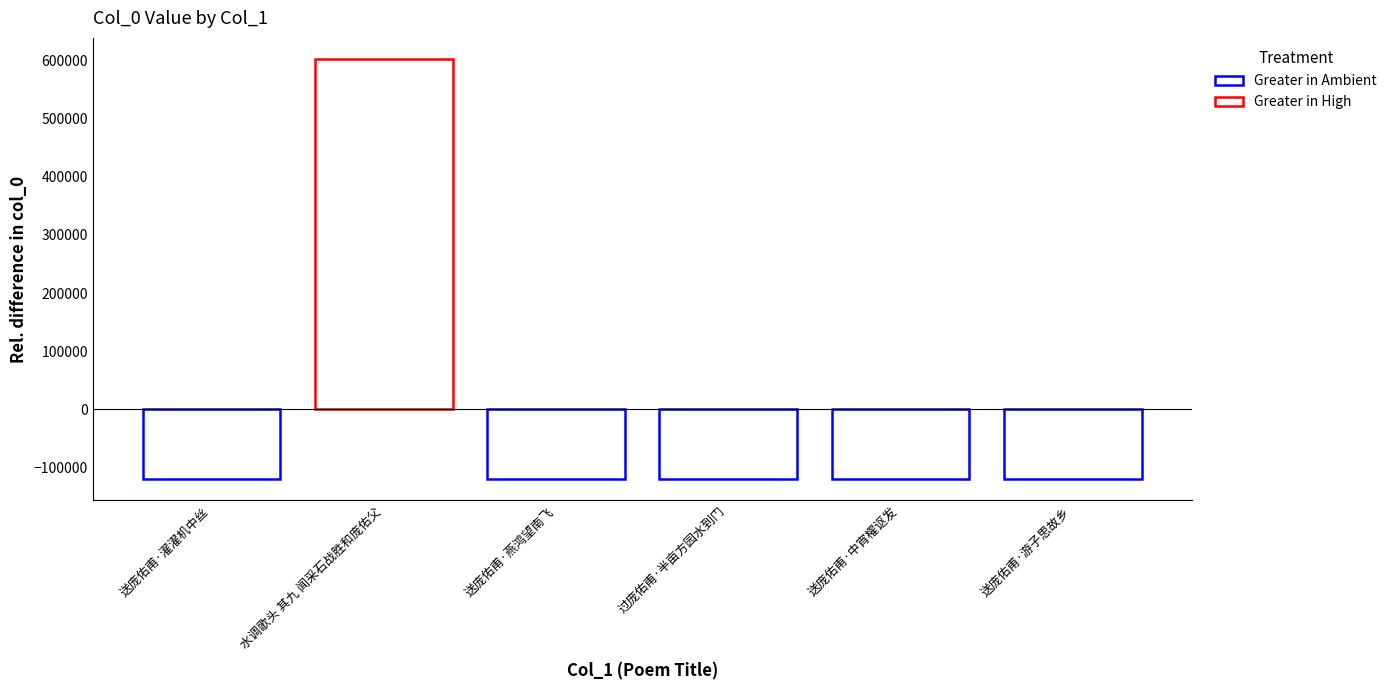

What is the change in value from 水调歌头 其九 闻采石战胜和庞佑父 to 送庞佑甫·游子思故乡?

-723771